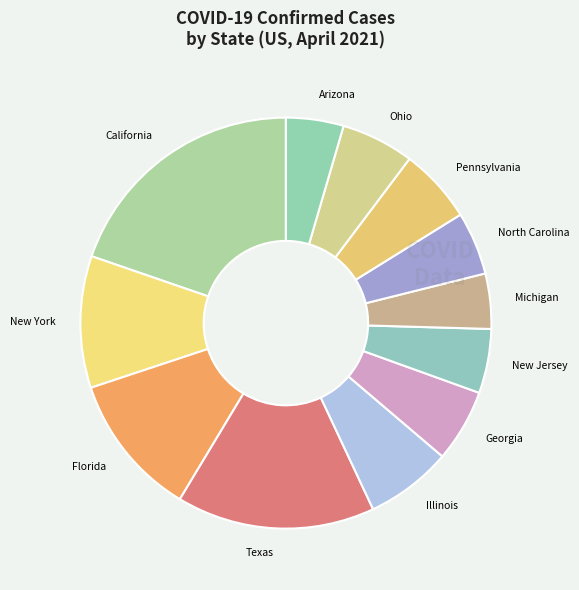

Which category has the biggest portion of the pie?

California